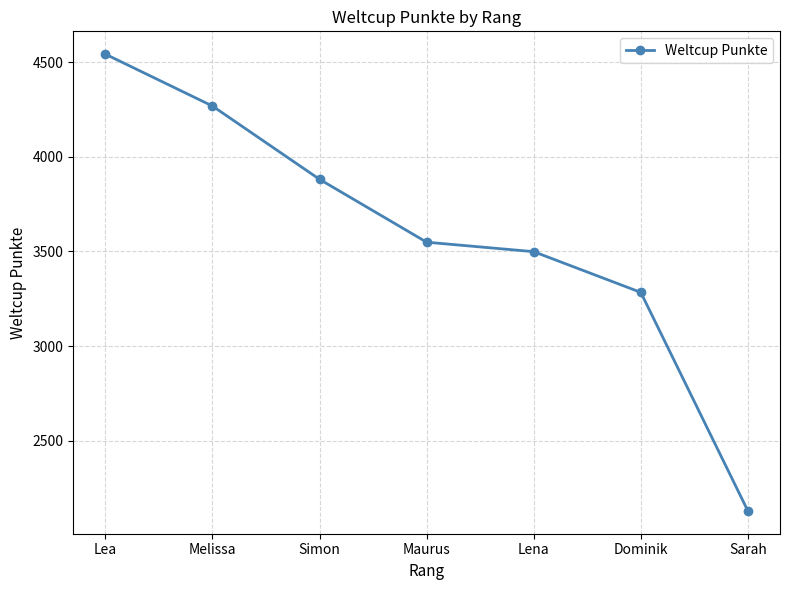

How many data points does each series have?

7